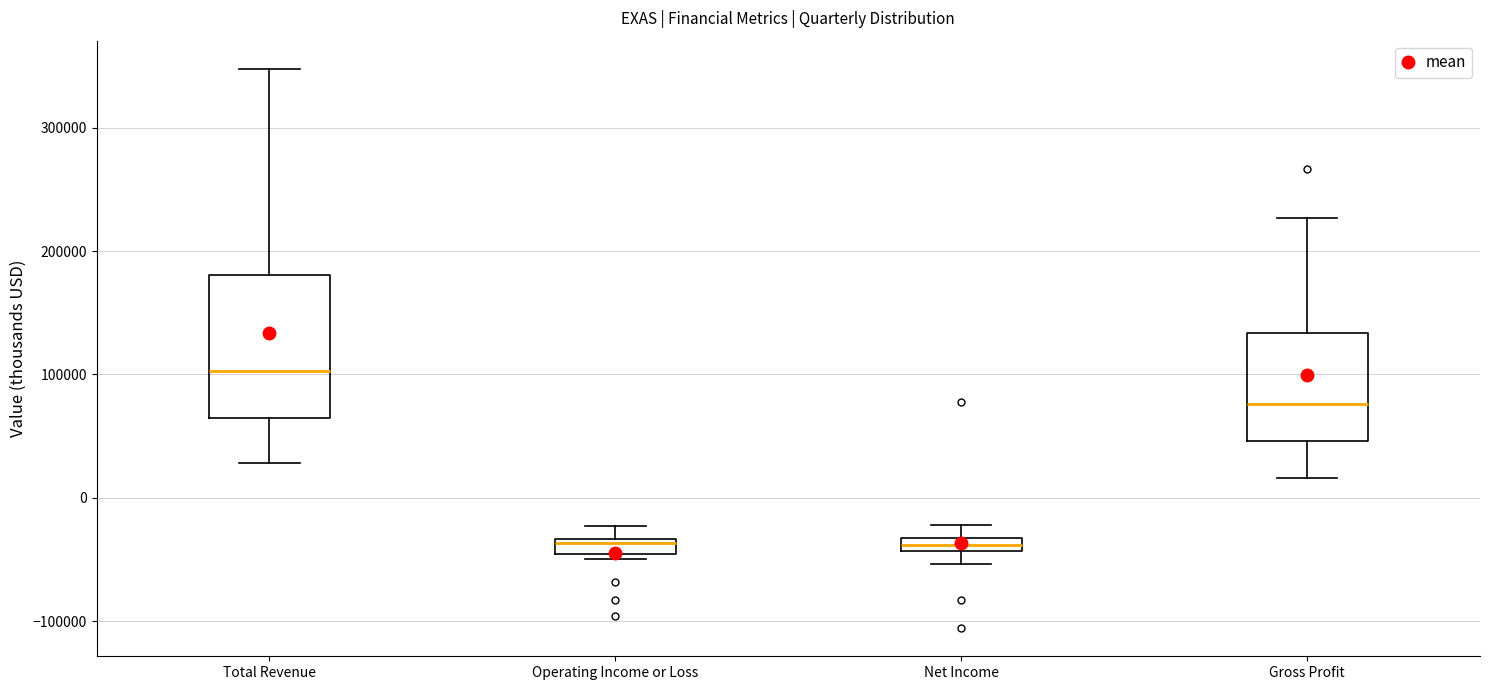

Which box's median line is the highest?

Total Revenue